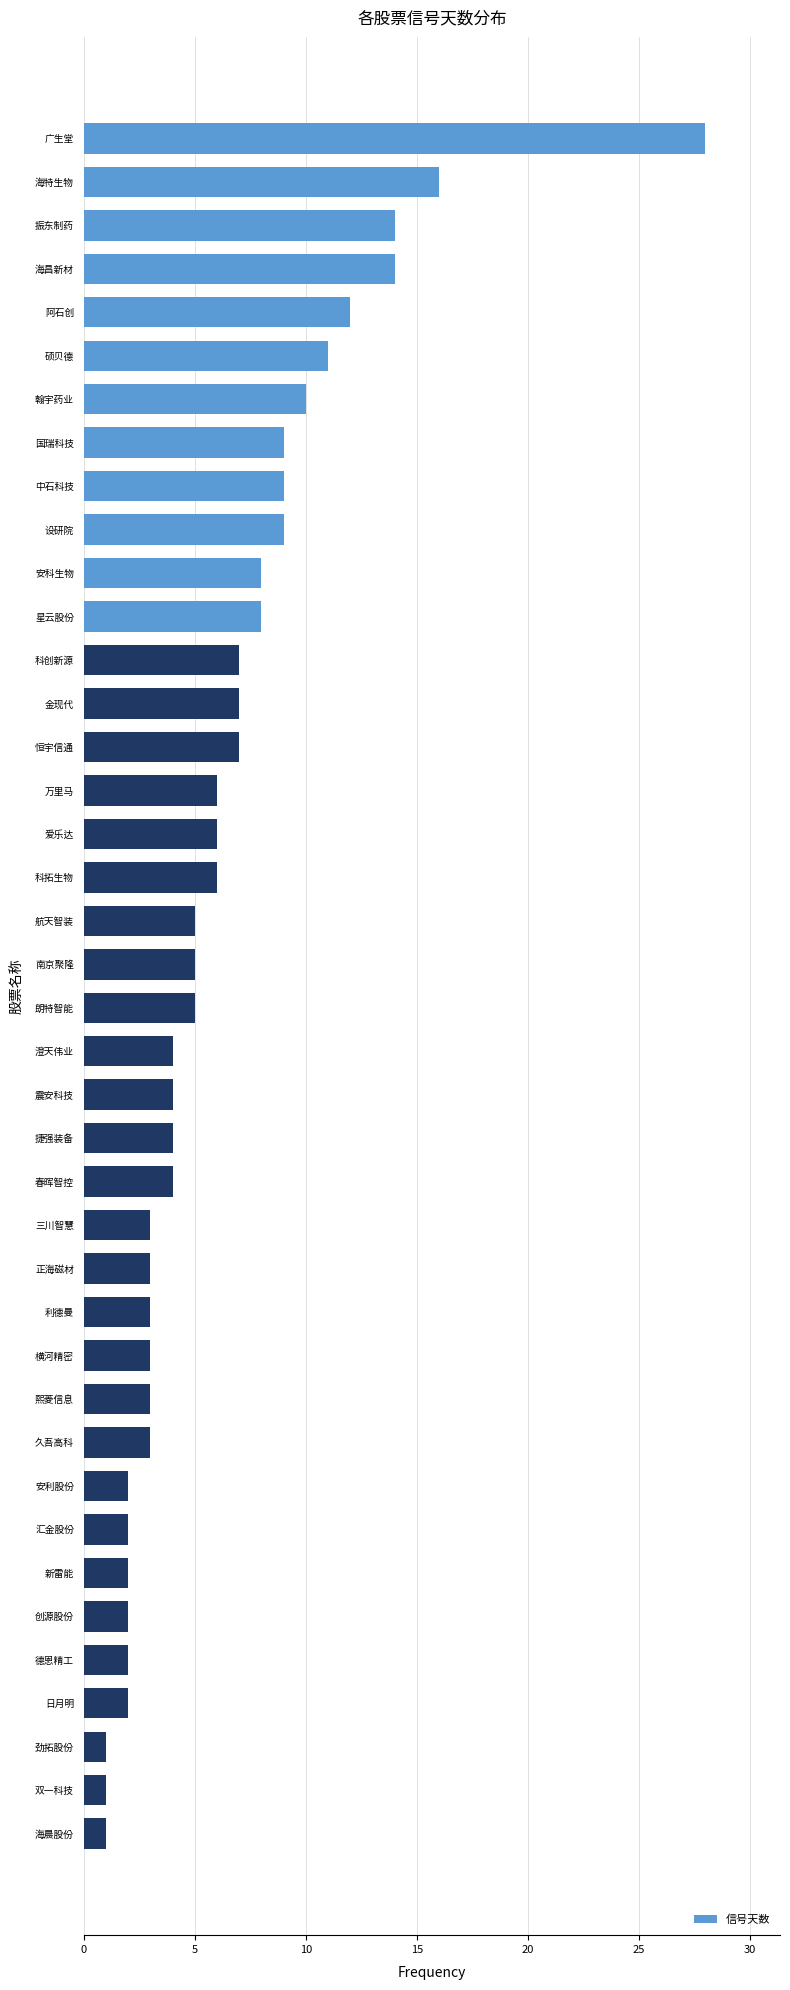

How many bars are there in total?

40